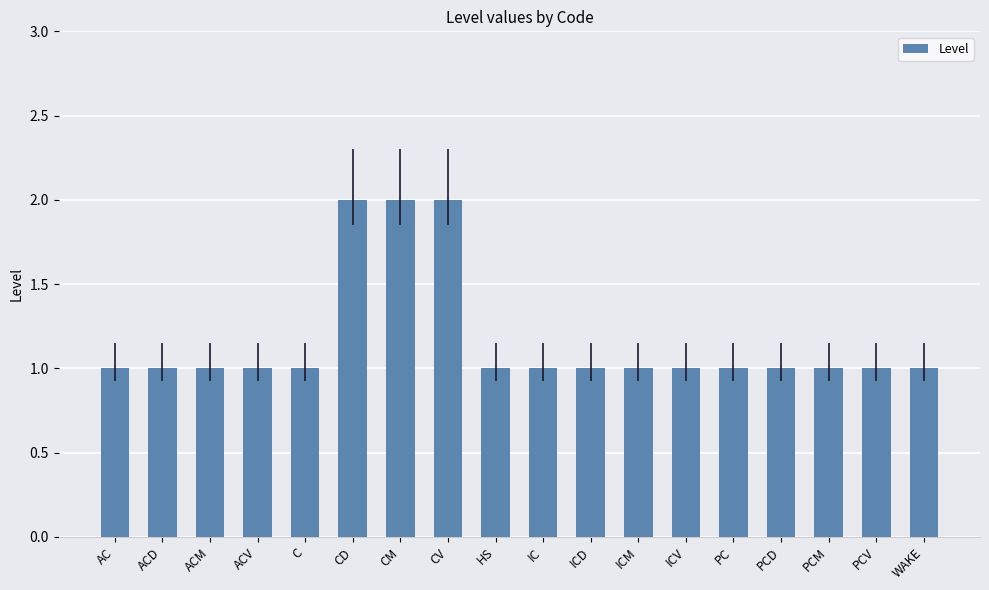

What is the label of the 6th bar from the left?

CD